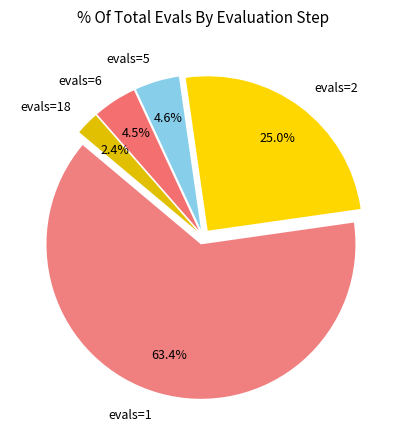

Does any single category account for the majority?

Yes